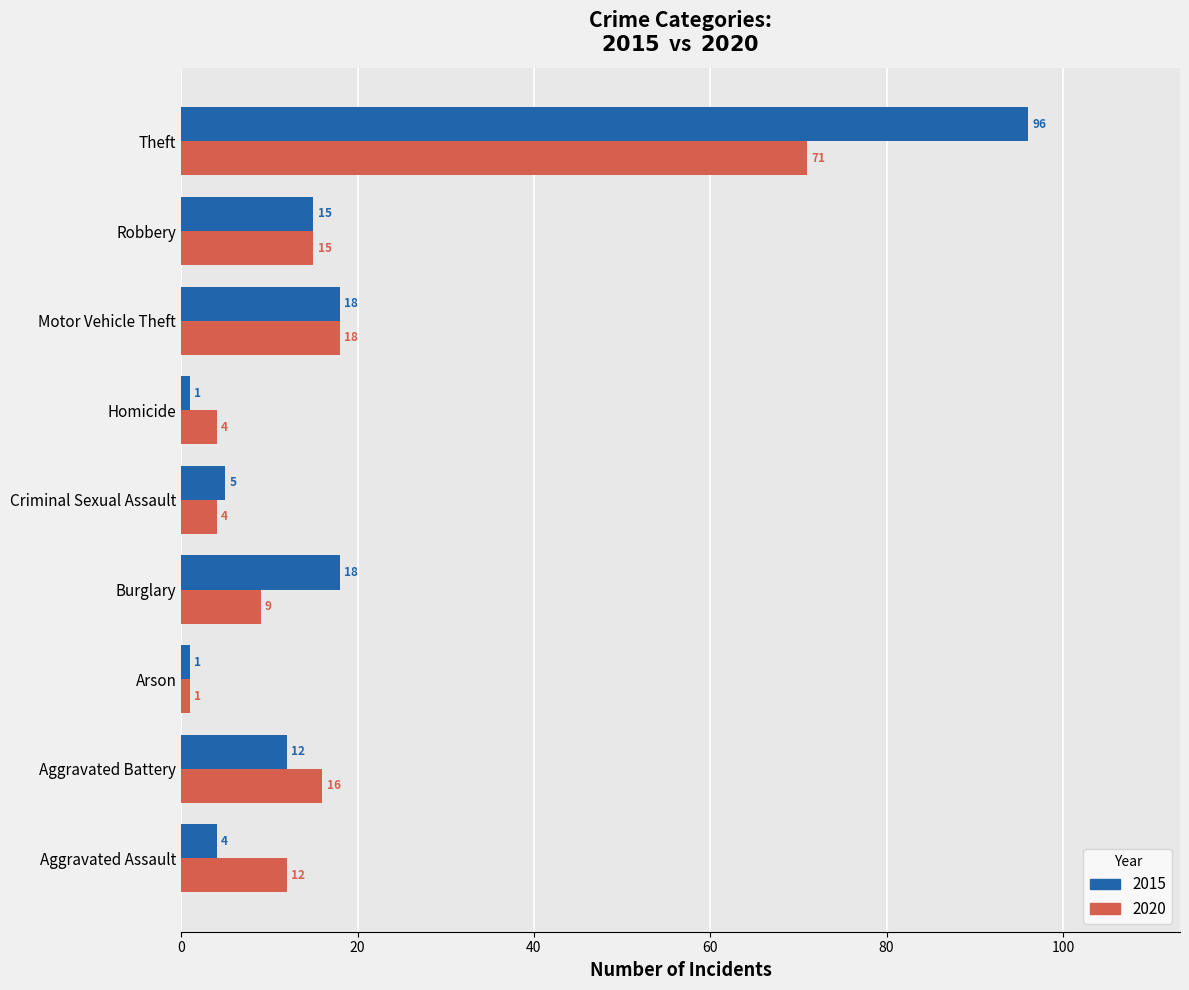

Which label corresponds to the largest value in the chart?

Theft